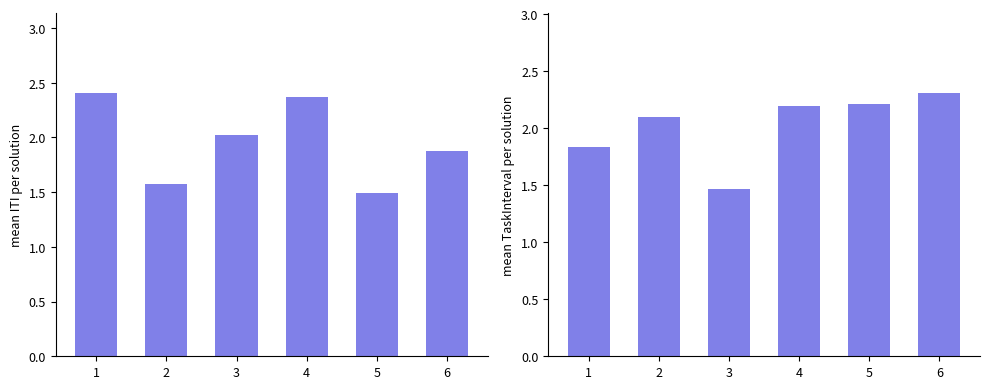

At which label does Mean ITI reach its minimum?

5